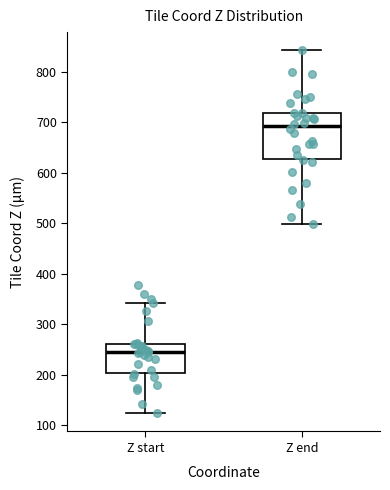

Reading left to right, read every box against the y-axis: the position of its median line, the range the box covers, and the ends of its whiskers. The values are not printed on the chart, so give them approximately, as read against the axis.

Z start: median 250, box 200 to 260, whiskers 120 to 340
Z end: median 690, box 630 to 720, whiskers 500 to 840